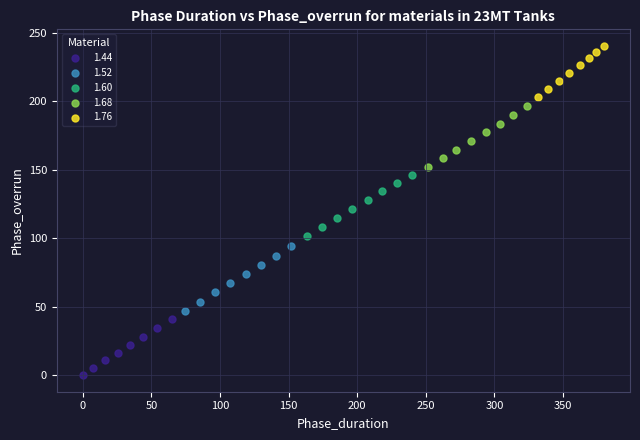

Which series has the widest spread of Y values?

1.52